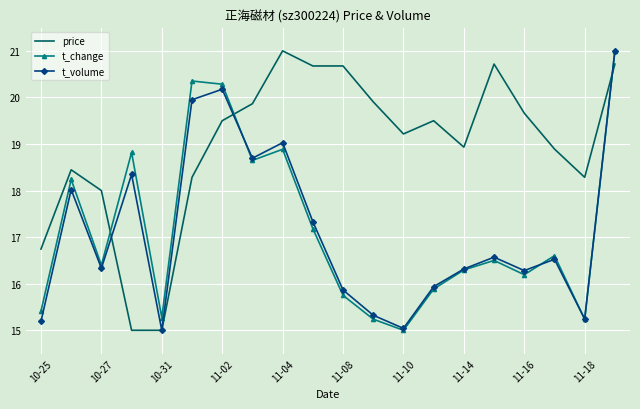

Which series has the largest total across all categories?

price